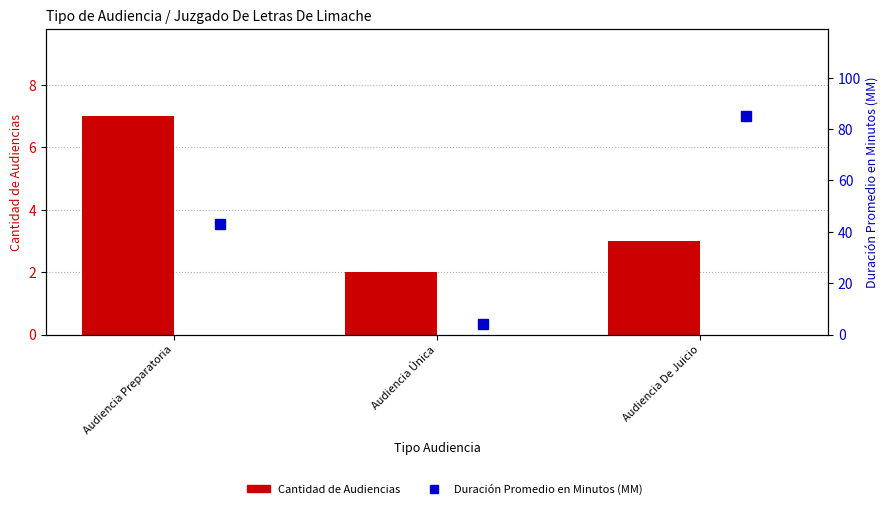

Where does the Duración Promedio en Minutos (MM) series first go above 43?

Audiencia De Juicio